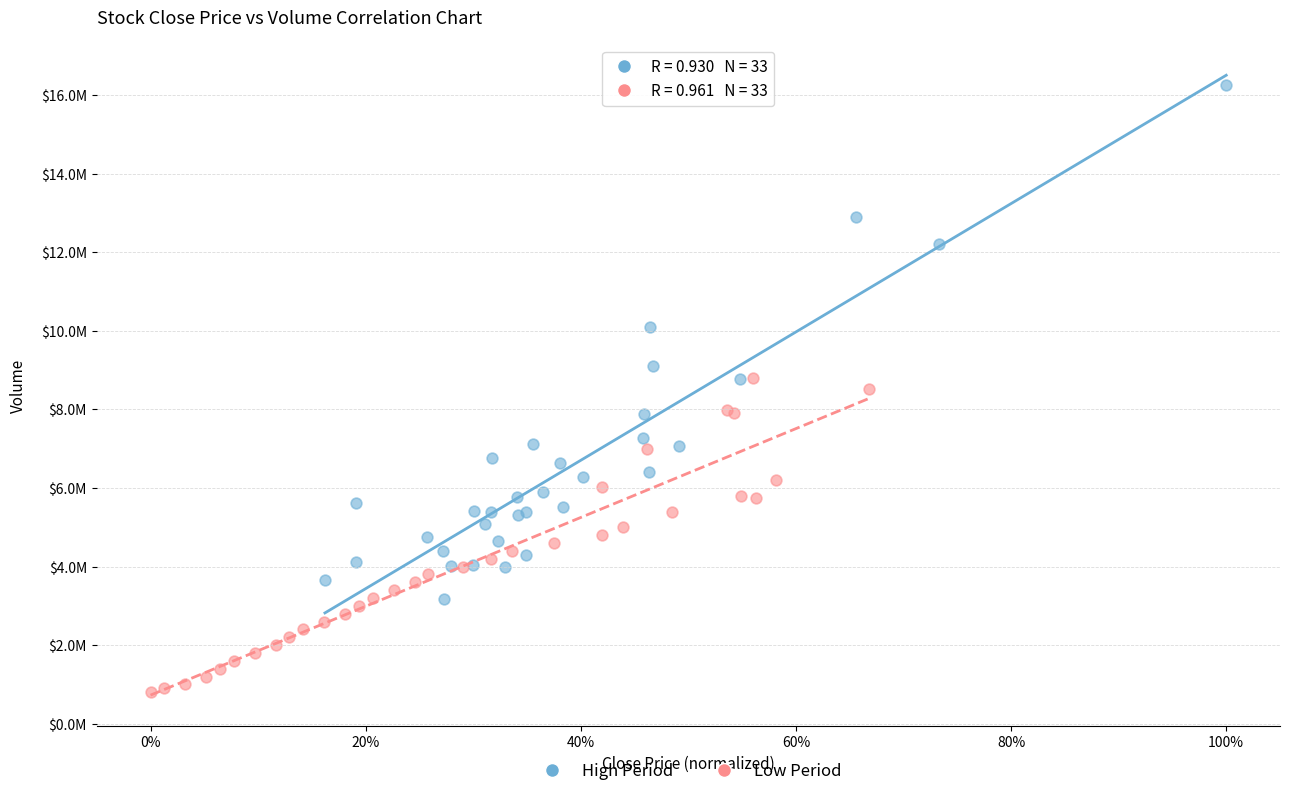

Which series has the widest spread of Y values?

High Period